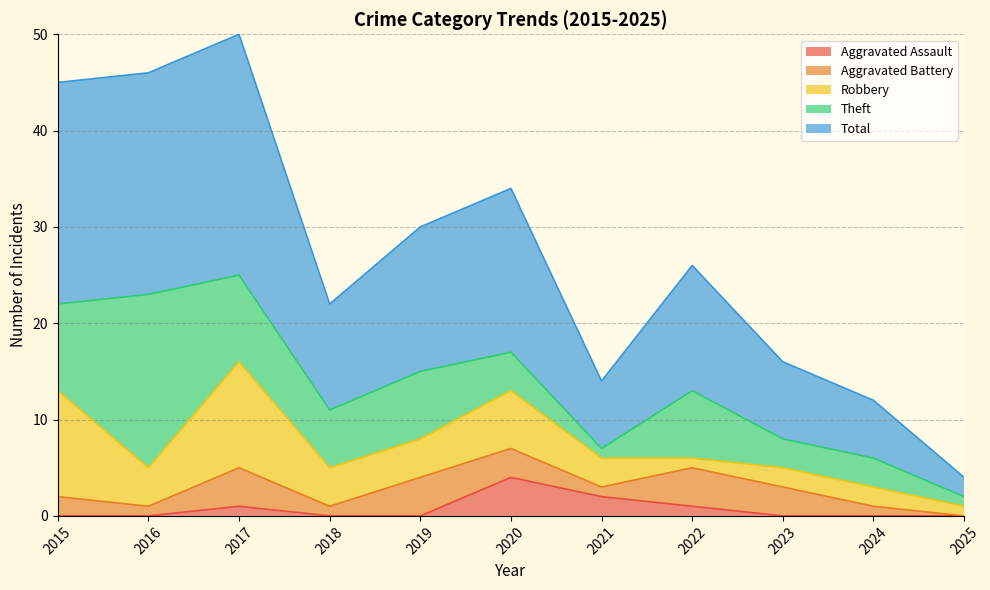

At which category is the sum across all series the highest?

2017